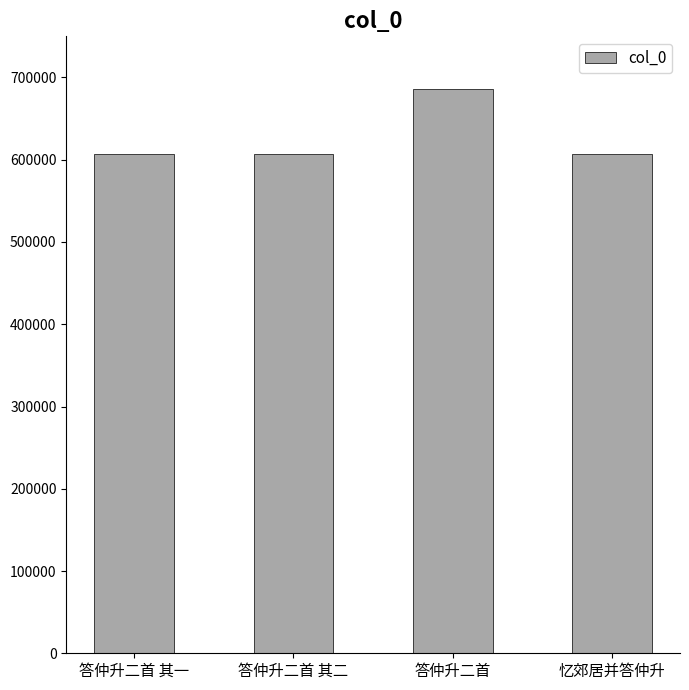

How many categories are shown in the chart?

4